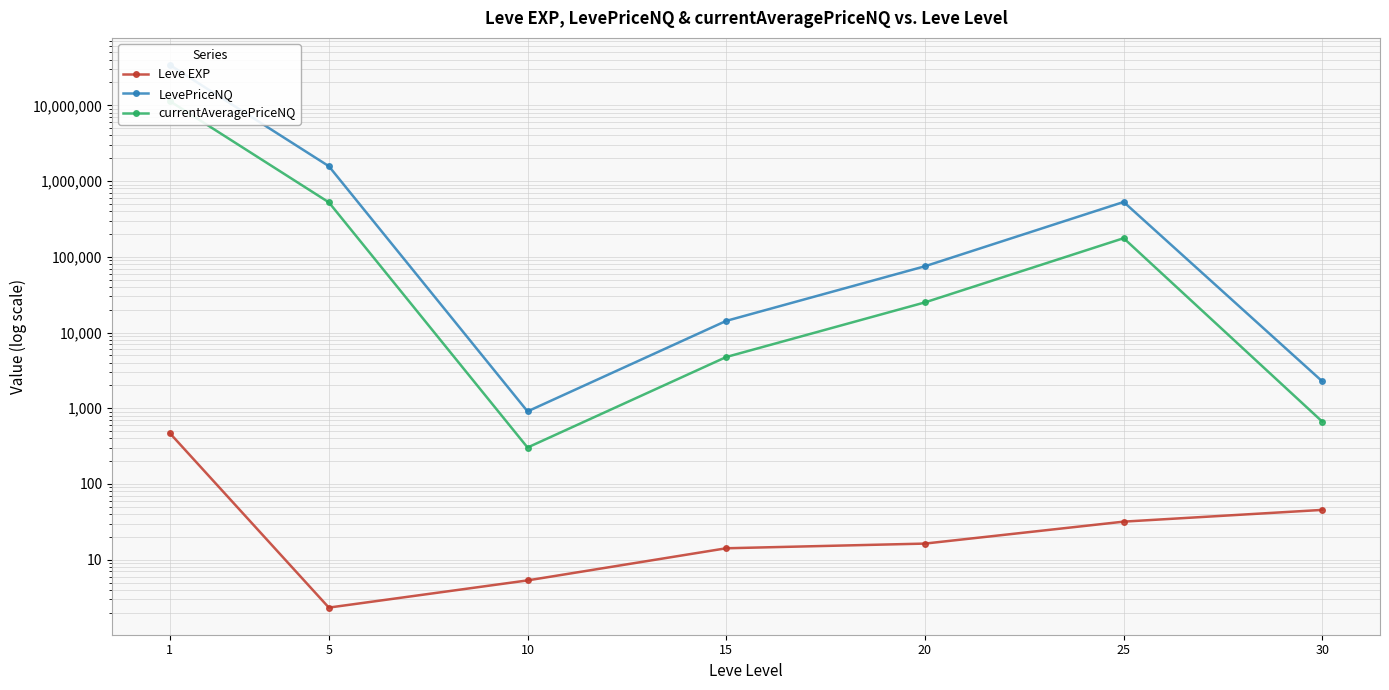

At how many categories does at least one series exceed 29221724?

1